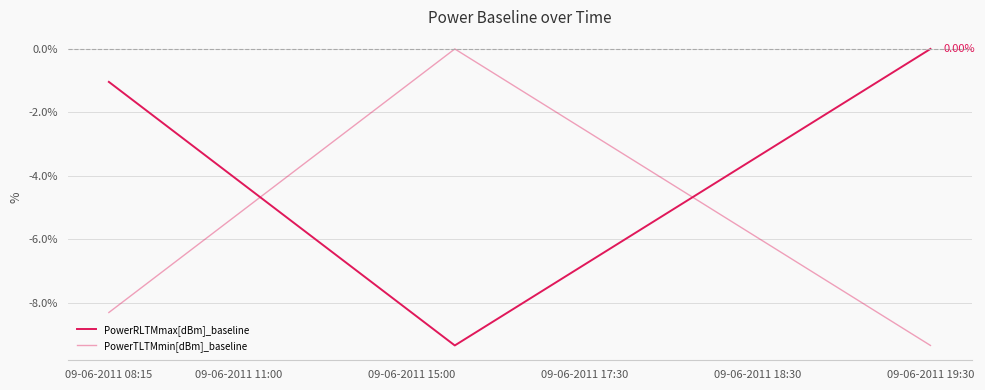

True or false: PowerTLTMmin[dBm]_baseline has more than 0 points higher than both neighbors.

True